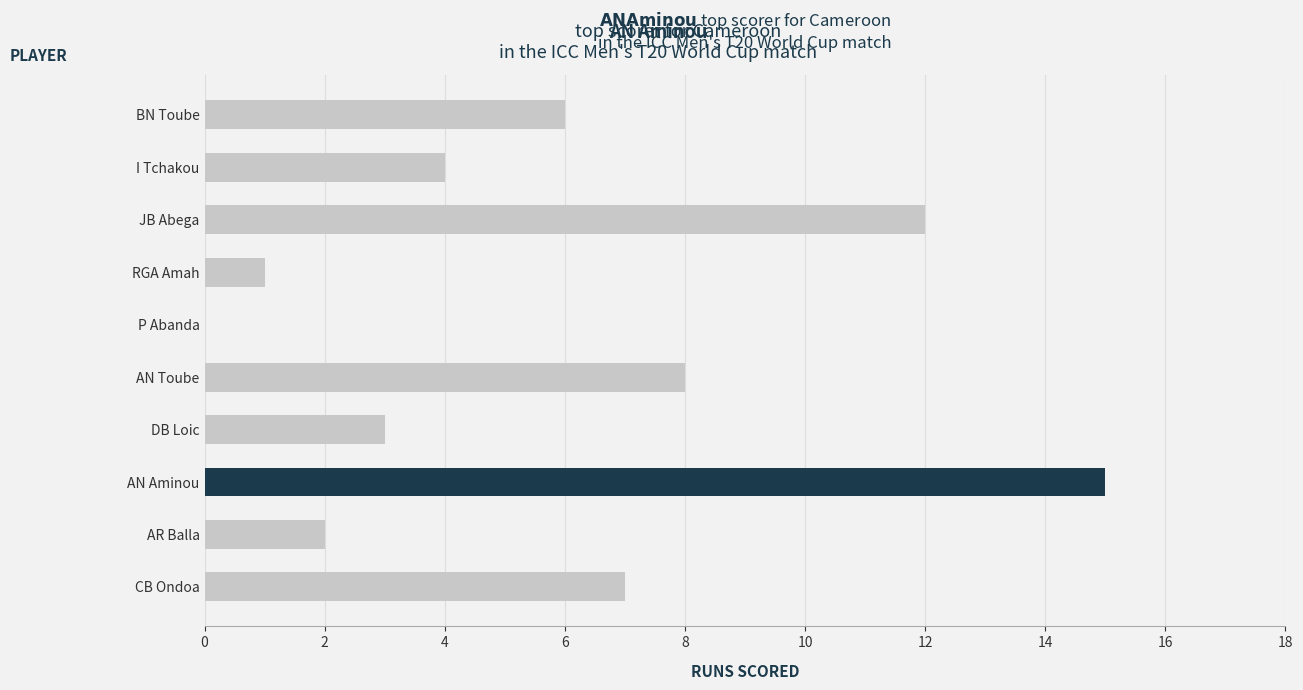

What is the sum of all values?

58